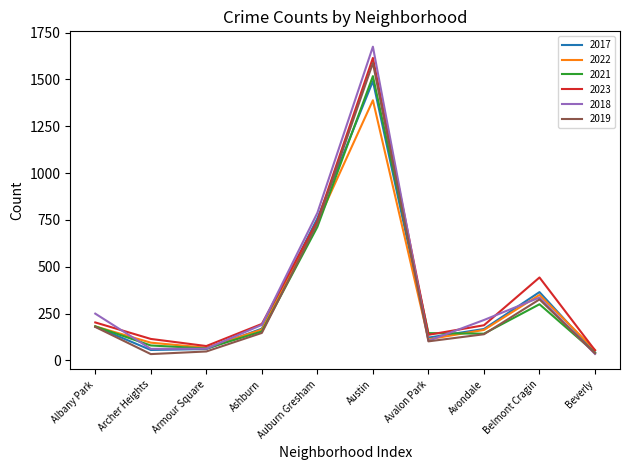

What are all the series names shown in the legend?

2017, 2022, 2021, 2023, 2018, 2019